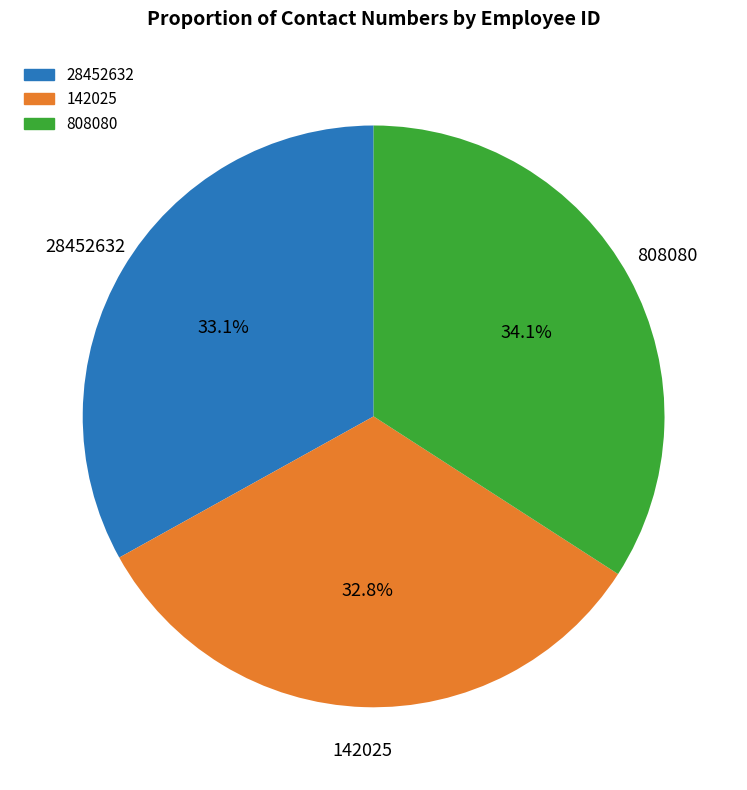

Which slice is the largest?

808080